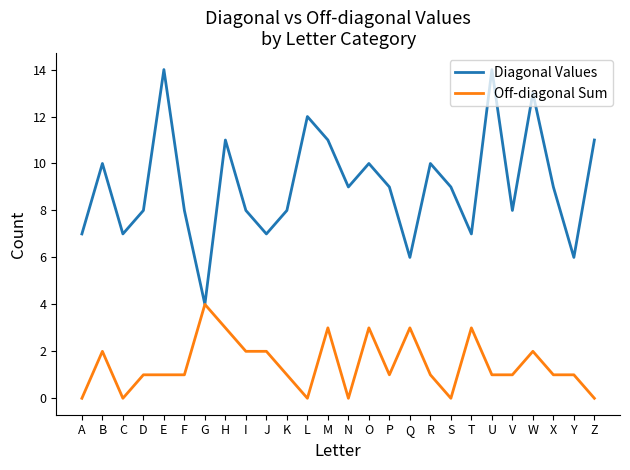

What value does the Off-diagonal Sum series have at M?

3